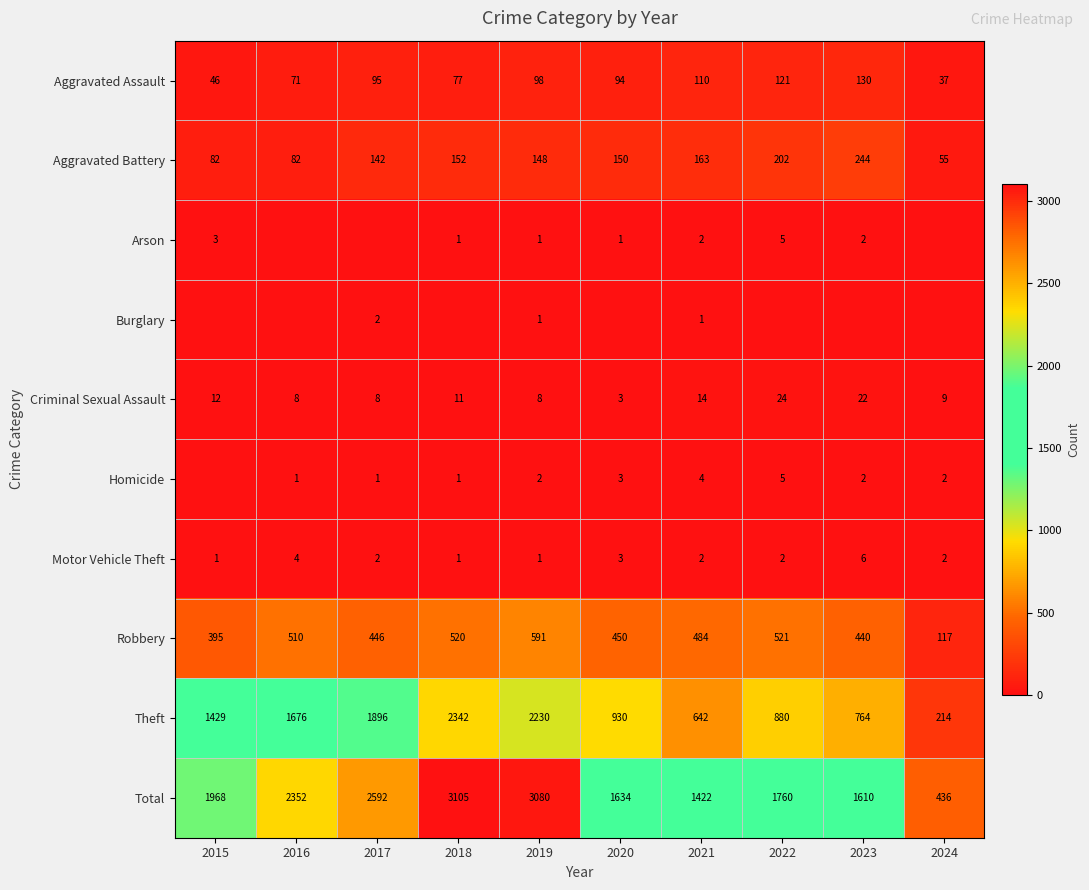

The Aggravated Battery series shows 82 at 2016. True or false?

True